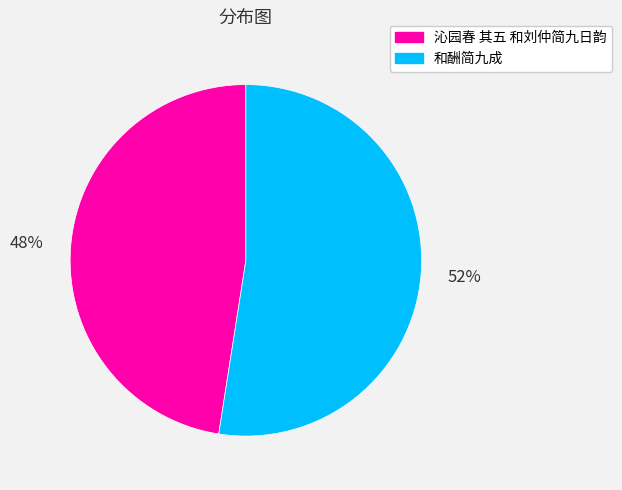

Rank the categories by value from lowest to highest.

沁园春 其五 和刘仲简九日韵, 和酬简九成